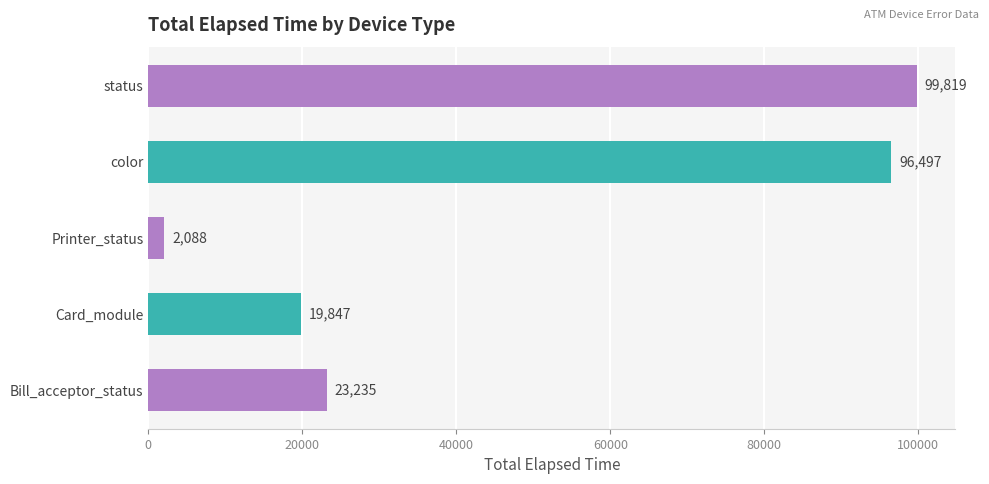

How many series are shown in this chart?

1